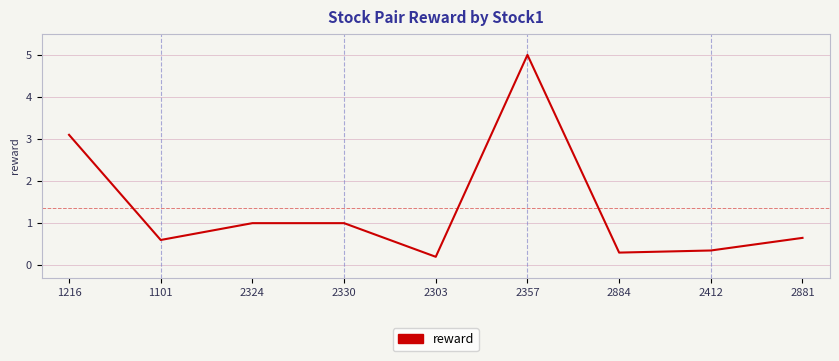

Approximately how many times larger is the value at 2412 compared to 2330?

0.4